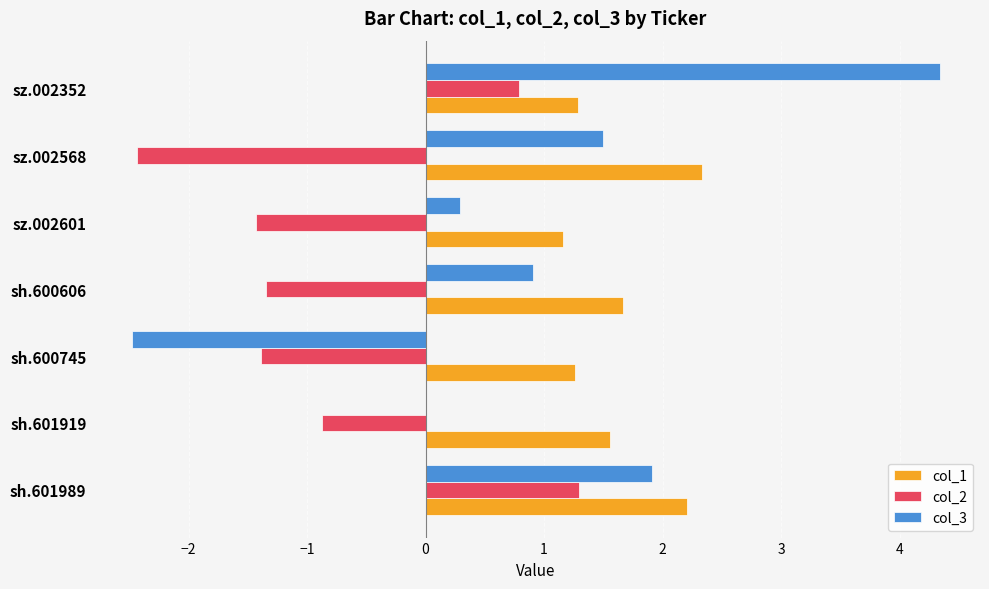

Which series has the largest total across all categories?

col_1